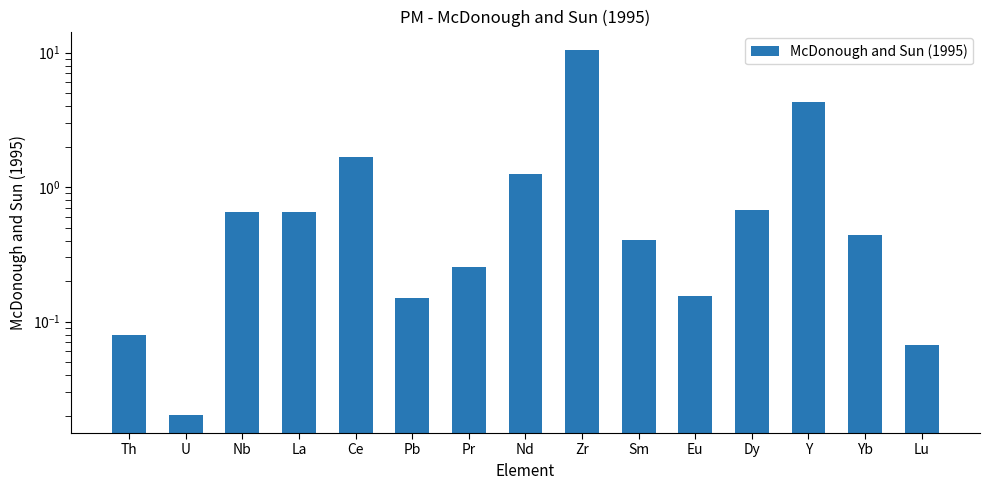

List the labels in order of value, smallest first.

U, Lu, Th, Pb, Eu, Pr, Sm, Yb, La, Nb, Dy, Nd, Ce, Y, Zr